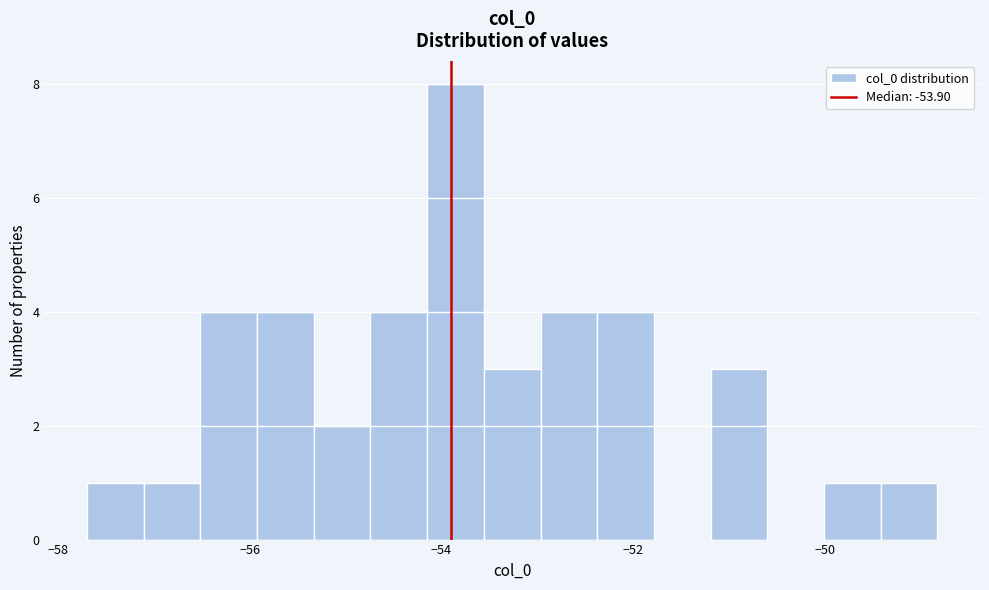

Read against the x-axis, roughly where is the centre of the tallest bar?

-53.8